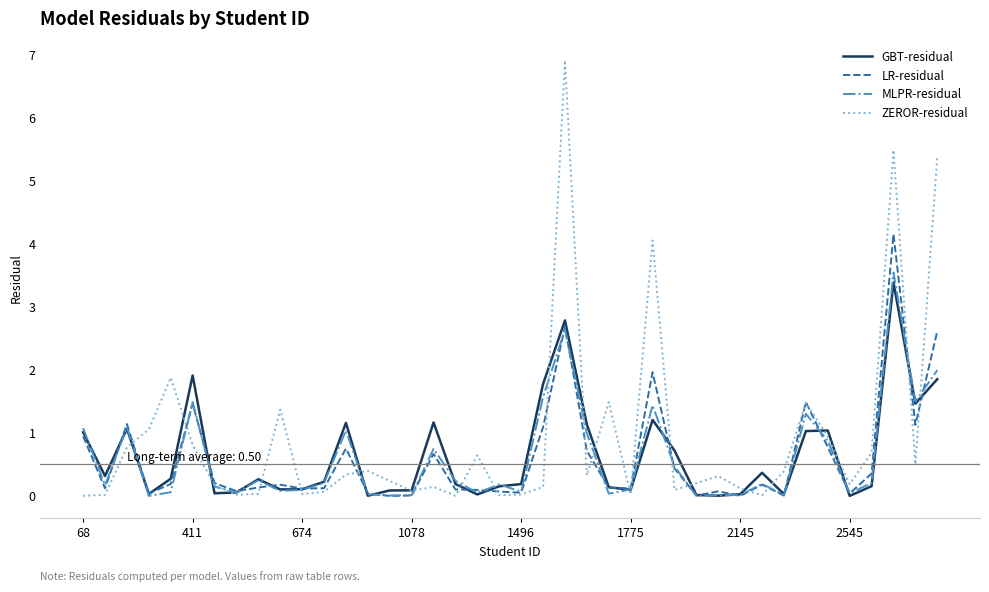

What is the maximum value for GBT-residual?

3.4